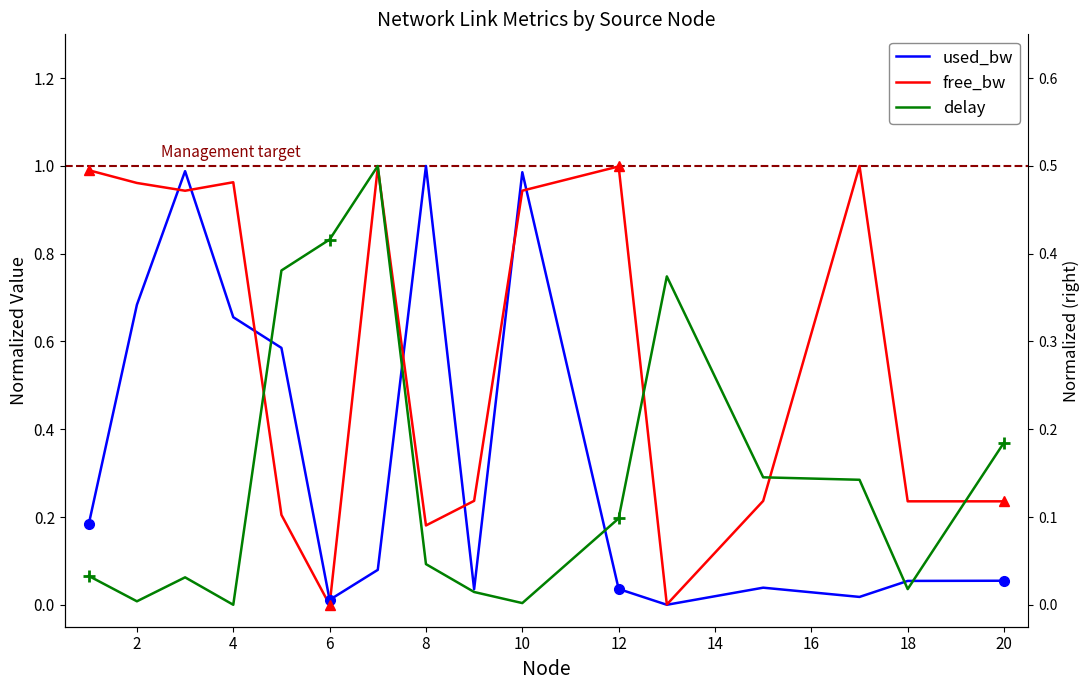

Is the value of free_bw at 14 greater than the value of used_bw at 0?

No